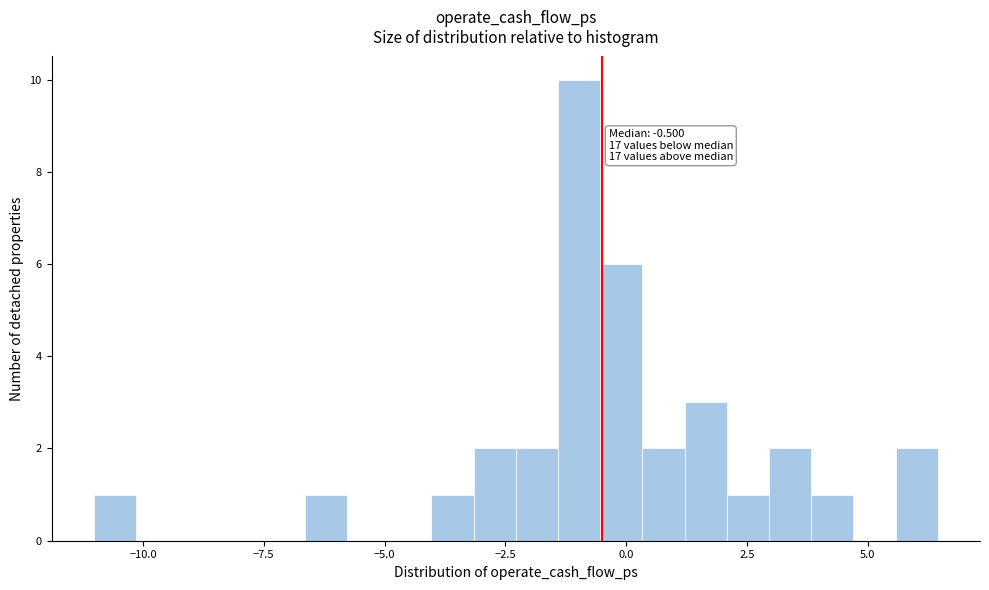

Around what value on the x-axis is the tallest bar? Give the approximate position of its centre, as read against the axis.

-1.0